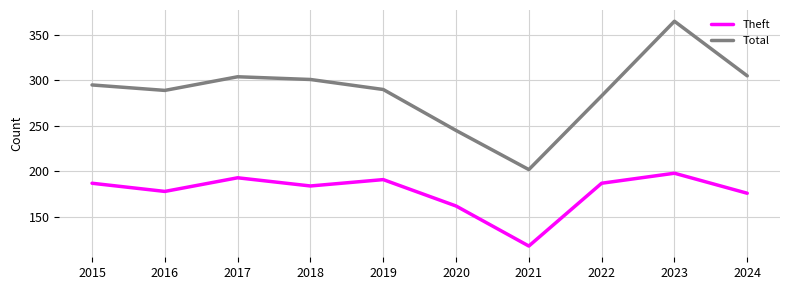

Which series has the largest range (max minus min)?

Total